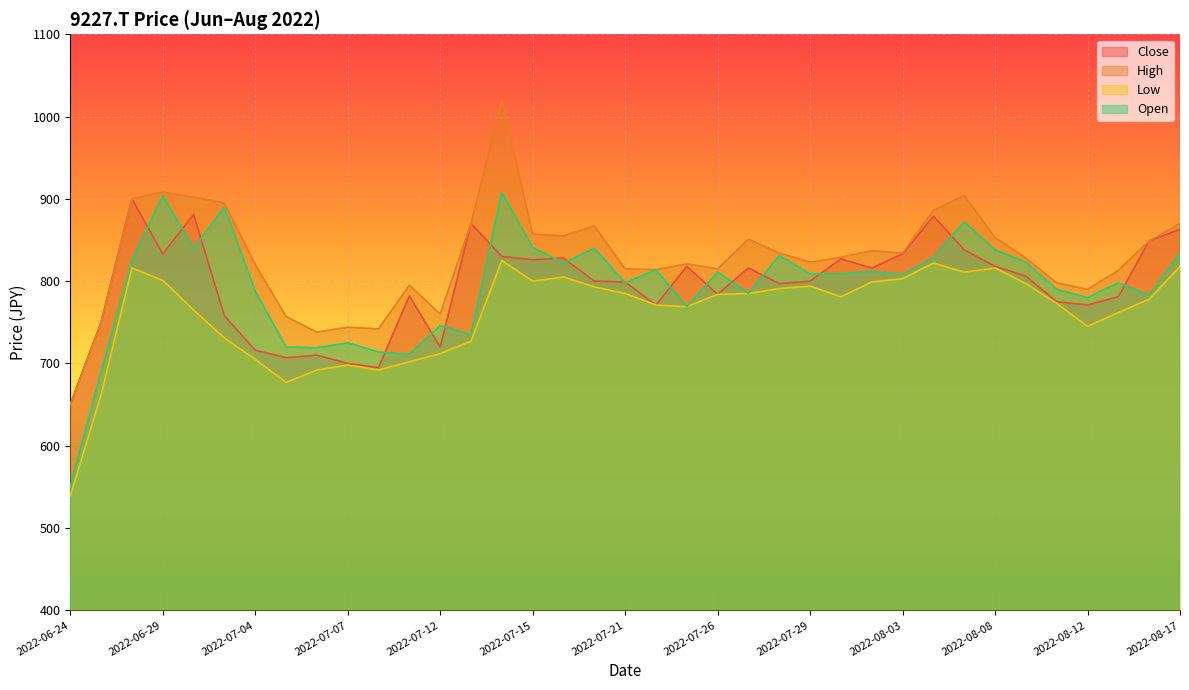

How many data points does each series have?

37